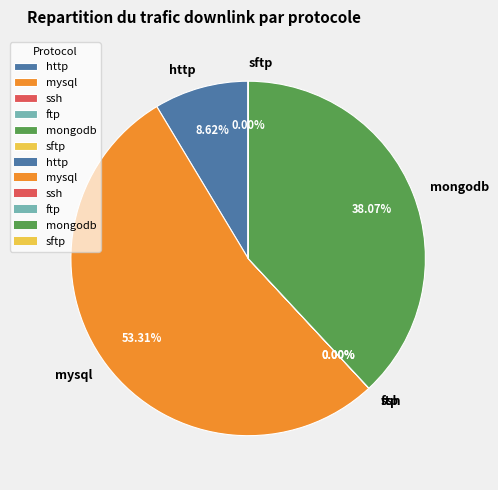

To the nearest percent, what portion does mysql represent?

53%